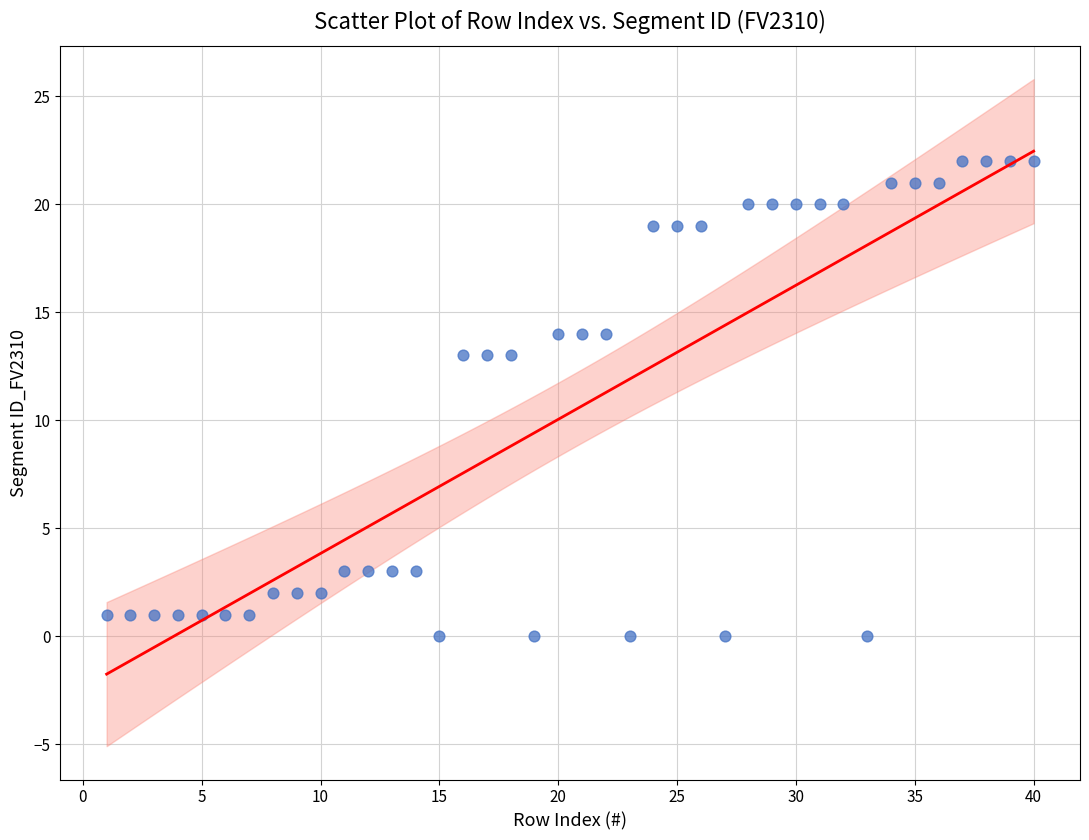

What is the range of Y values (max minus min)?

22